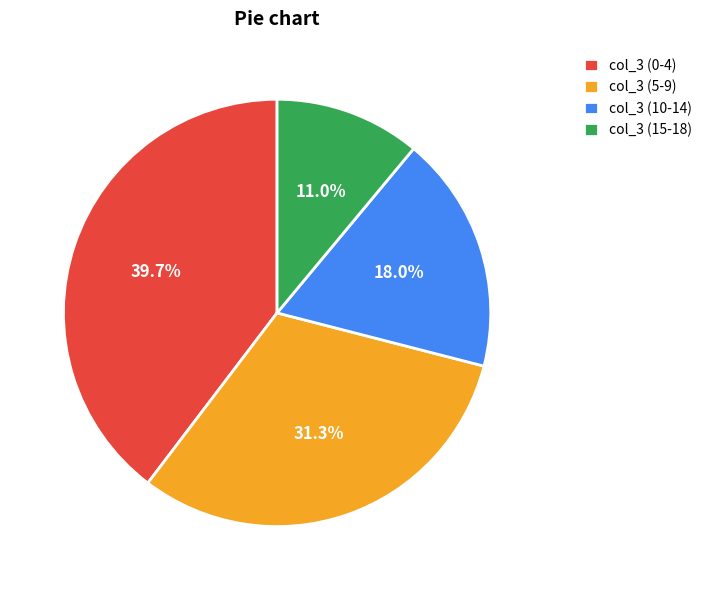

What is the smallest slice in the pie chart?

col_3 (15-18)